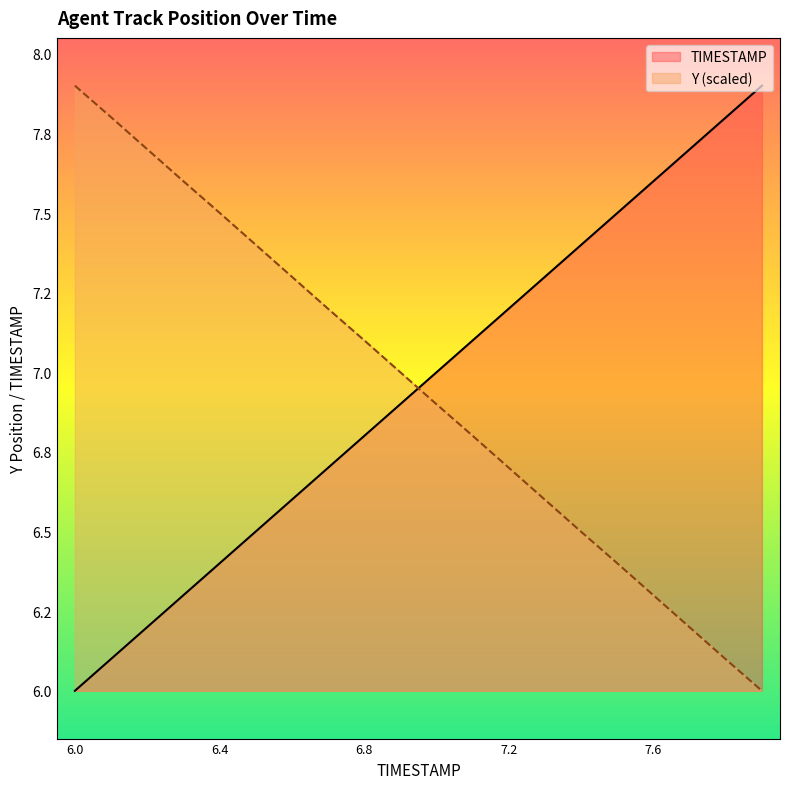

Count the number of categories in the chart.

20